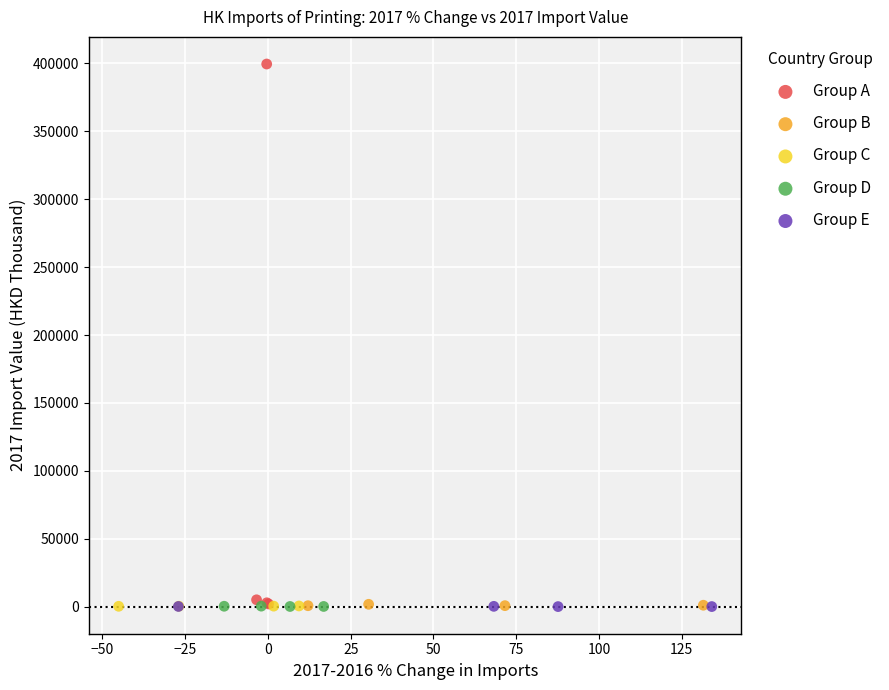

Which series contains the highest Y value?

Group A